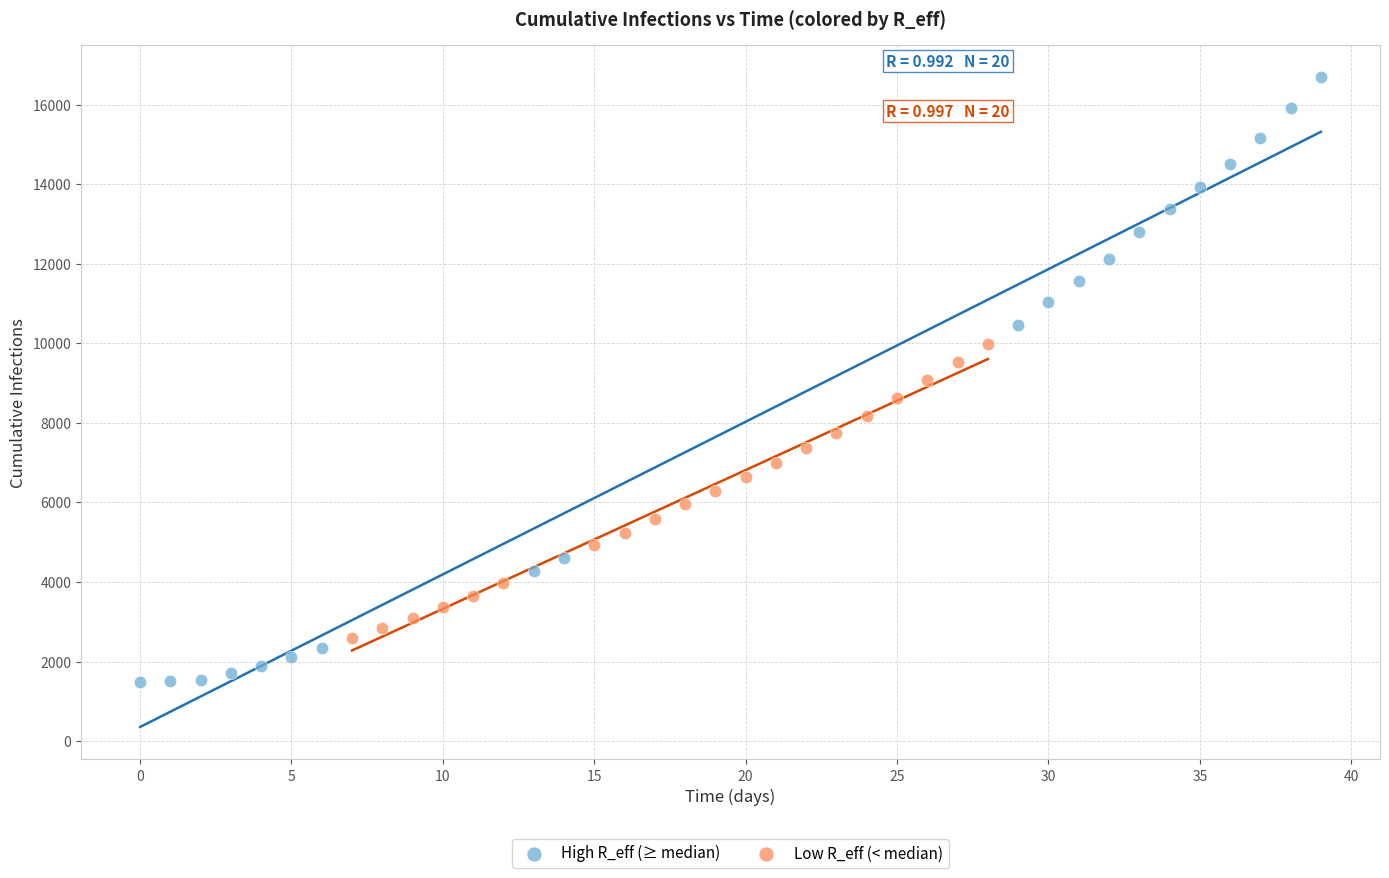

Which series contains the lowest Y value?

High R_eff (≥ median)